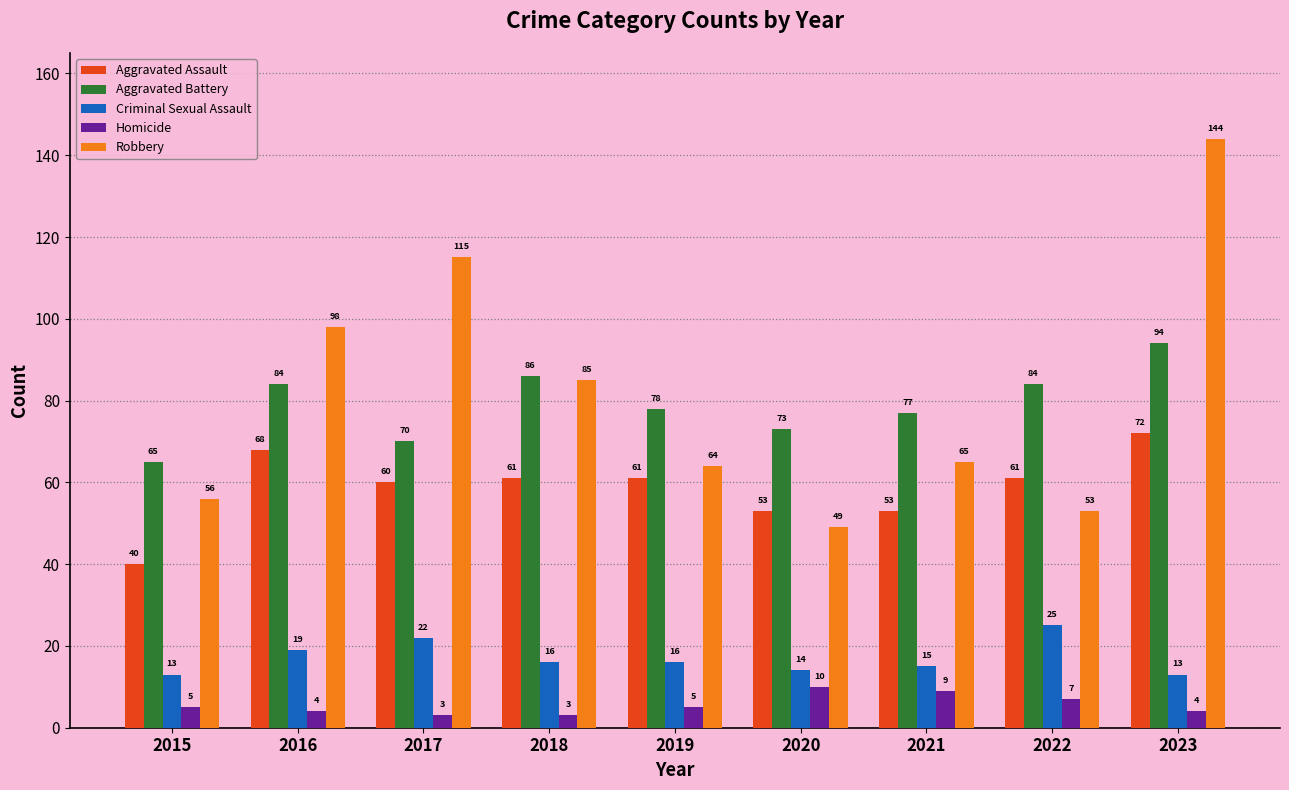

Which category has the lowest value in the Robbery series?

2020